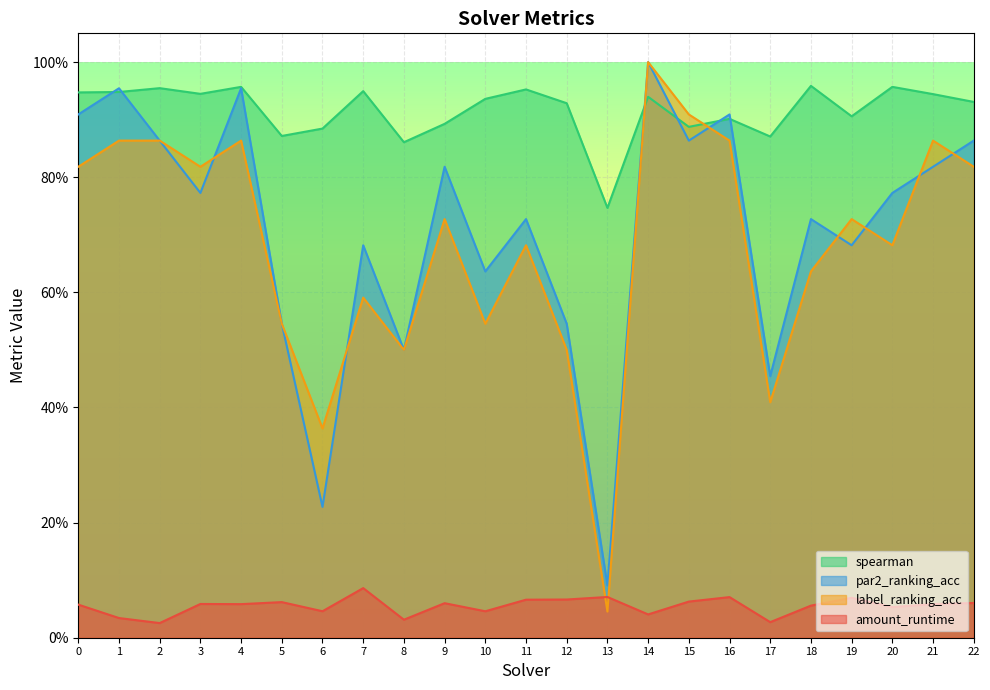

What is the difference between the maximum and second lowest values in the par2_ranking_acc series?

0.8